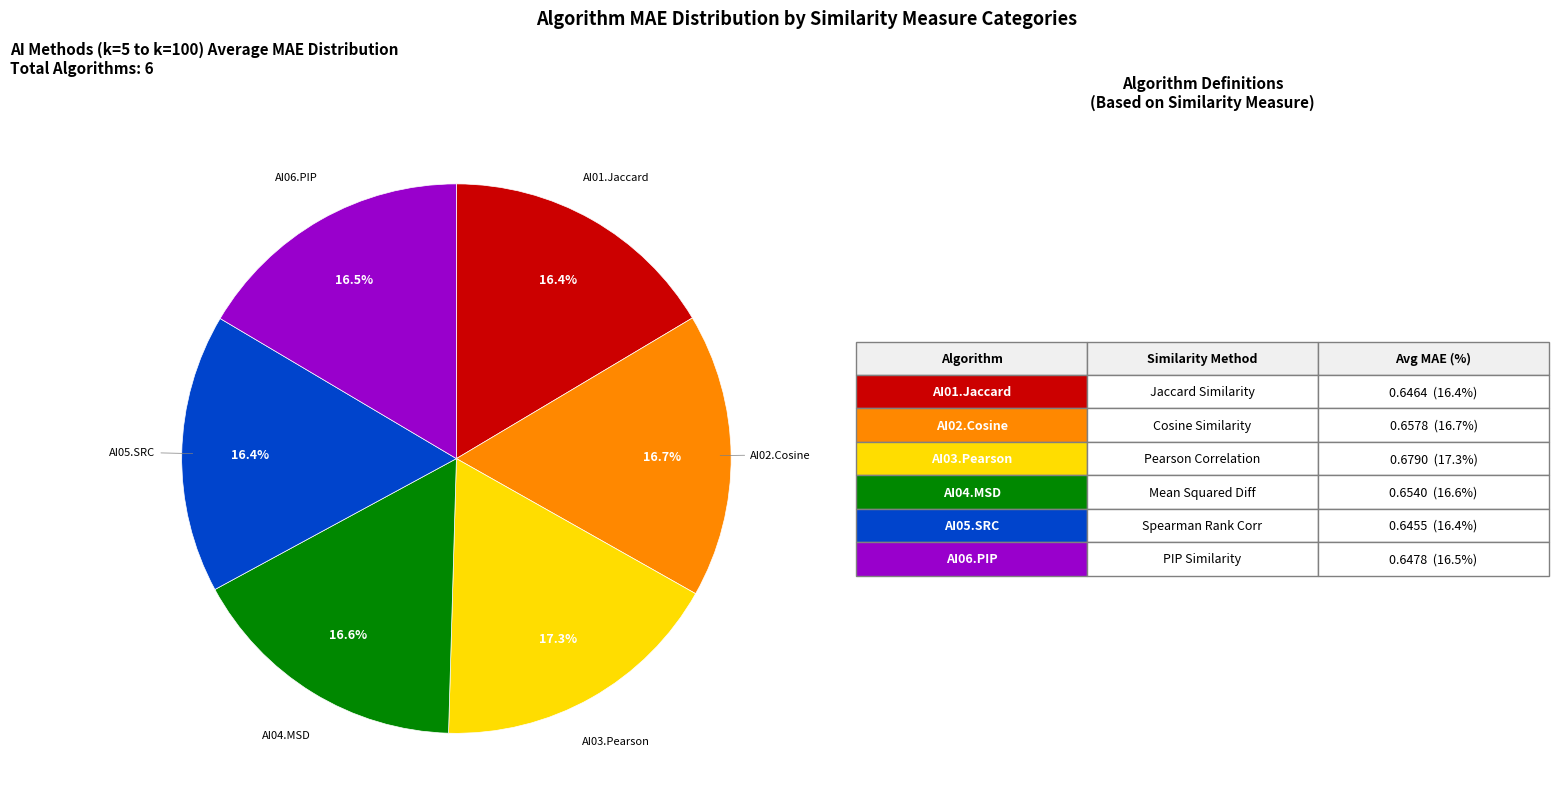

To the nearest percent, what is the difference between the largest and smallest slice percentages?

1%